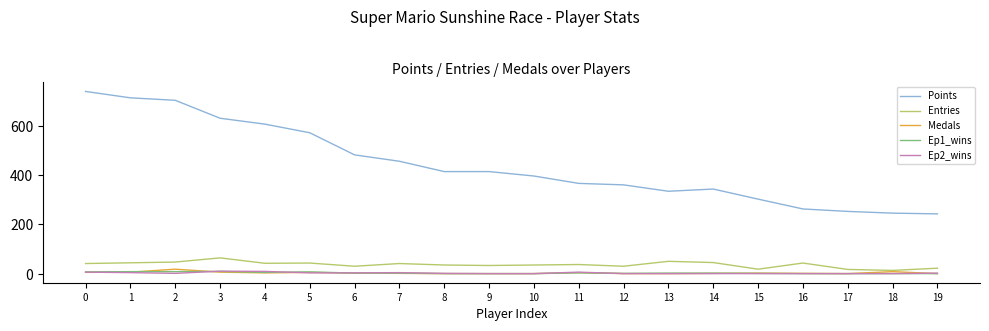

True or false: Ep2_wins and Points intersect in this chart.

False